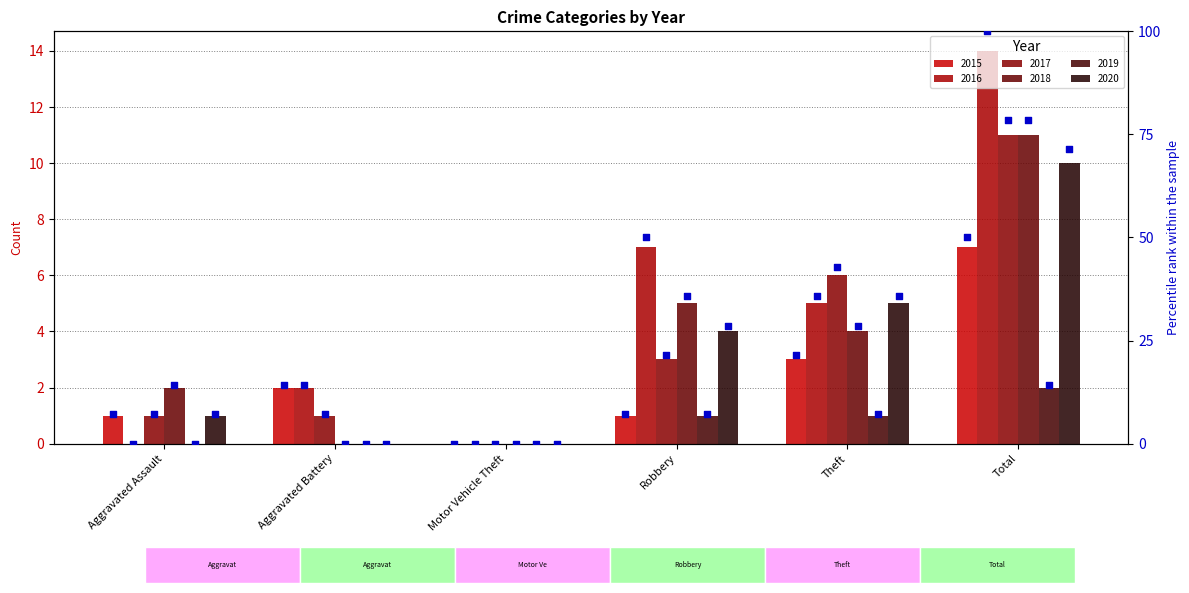

Is the value of 2019 pct at Robbery greater than the value of 2017 pct at Aggravated Battery?

No